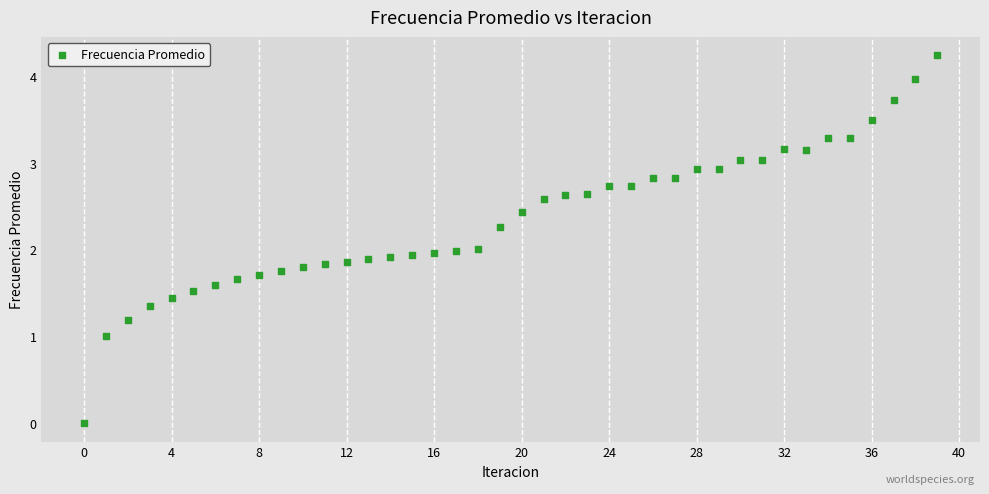

What is the range of Y values (max minus min)?

4.2